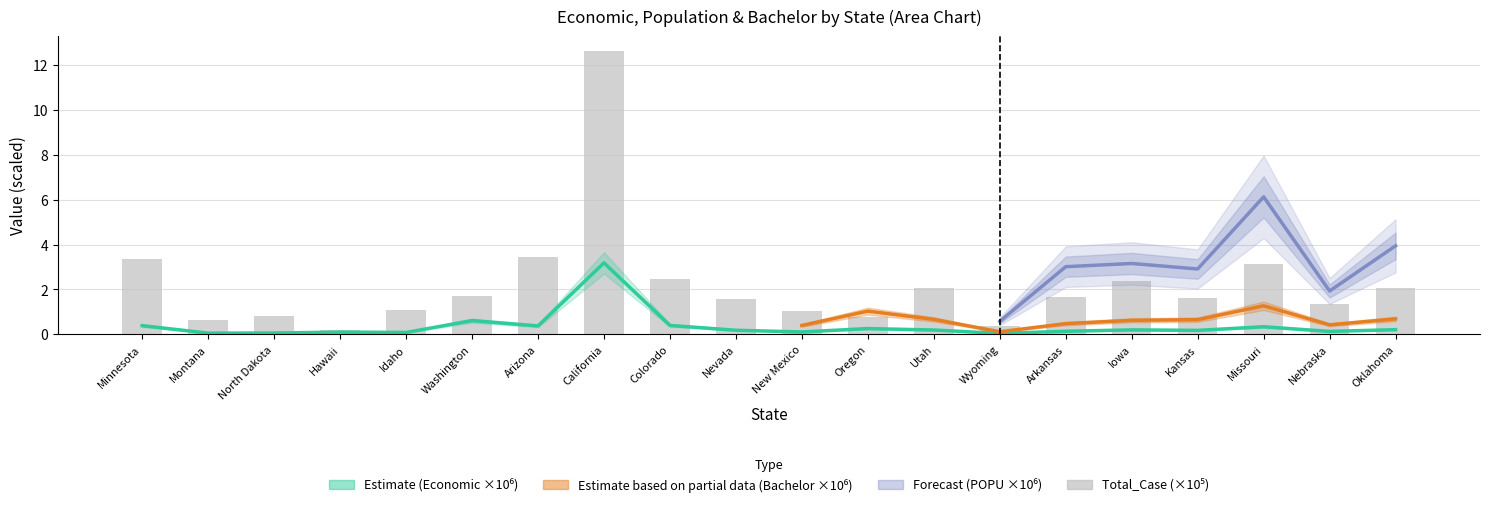

The Total_Case series shows 20.1 at California. True or false?

False